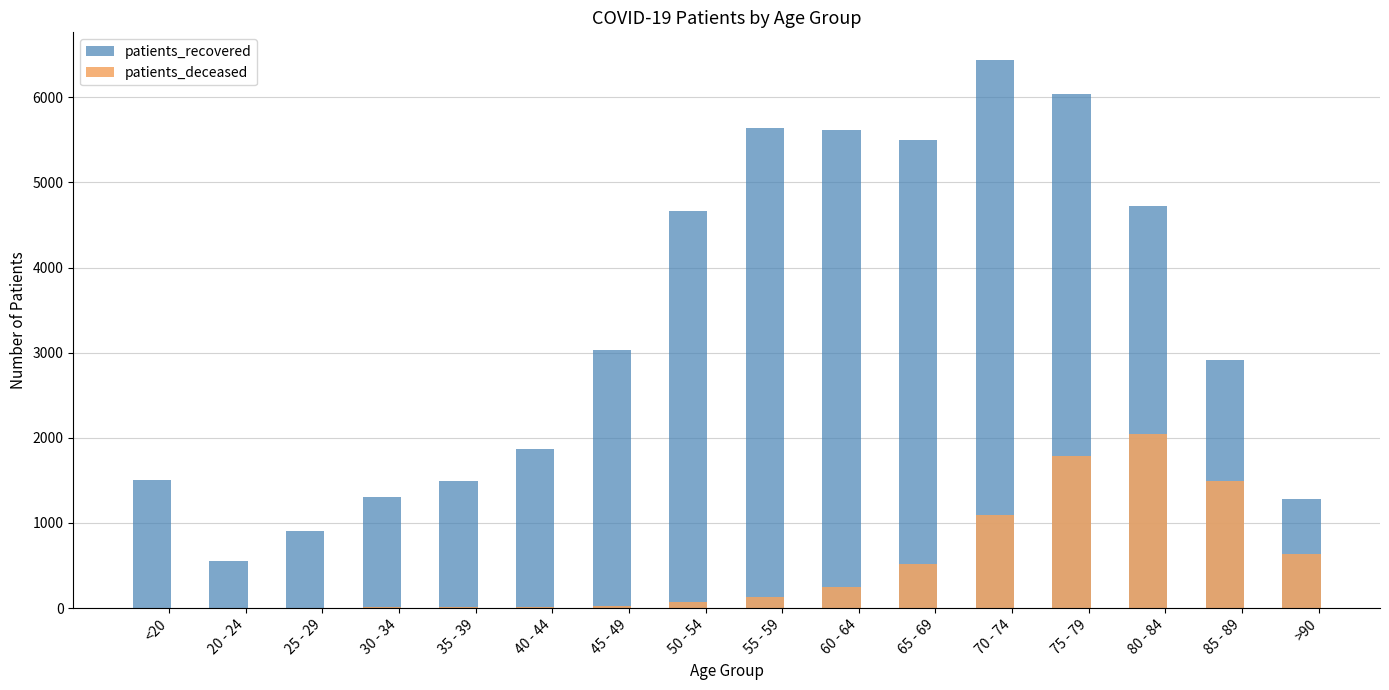

How many bars are there in each group?

2